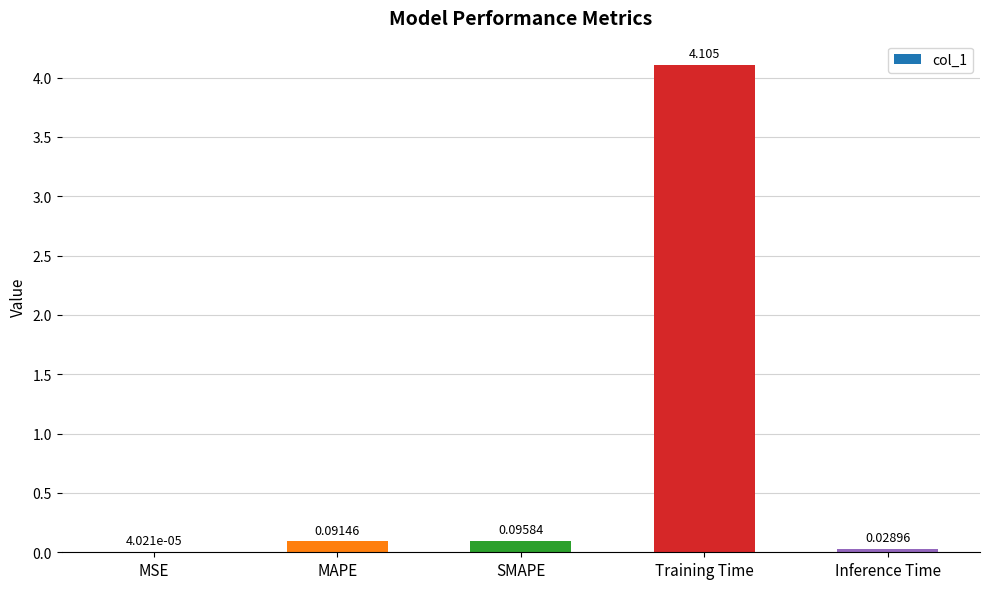

Between MAPE and Training Time, which is larger?

Training Time